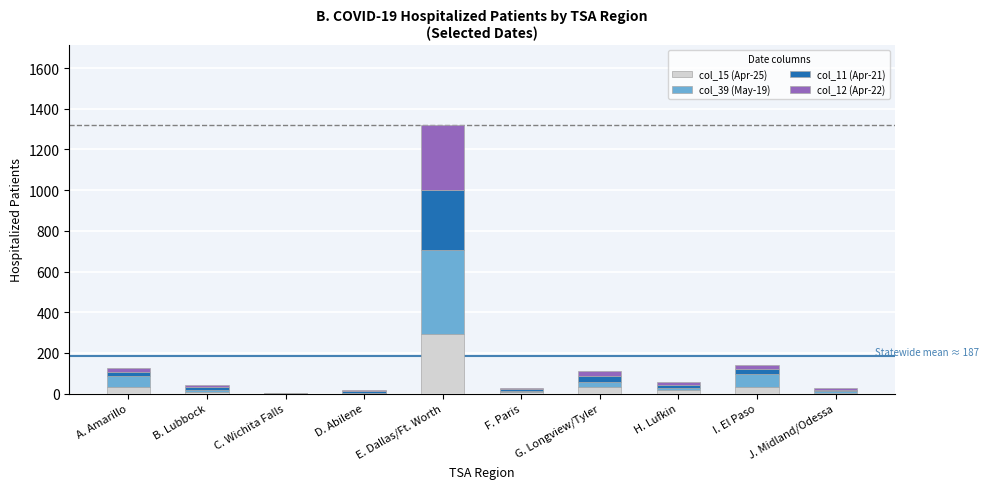

What is the total value across all series at G. Longview/Tyler?

110